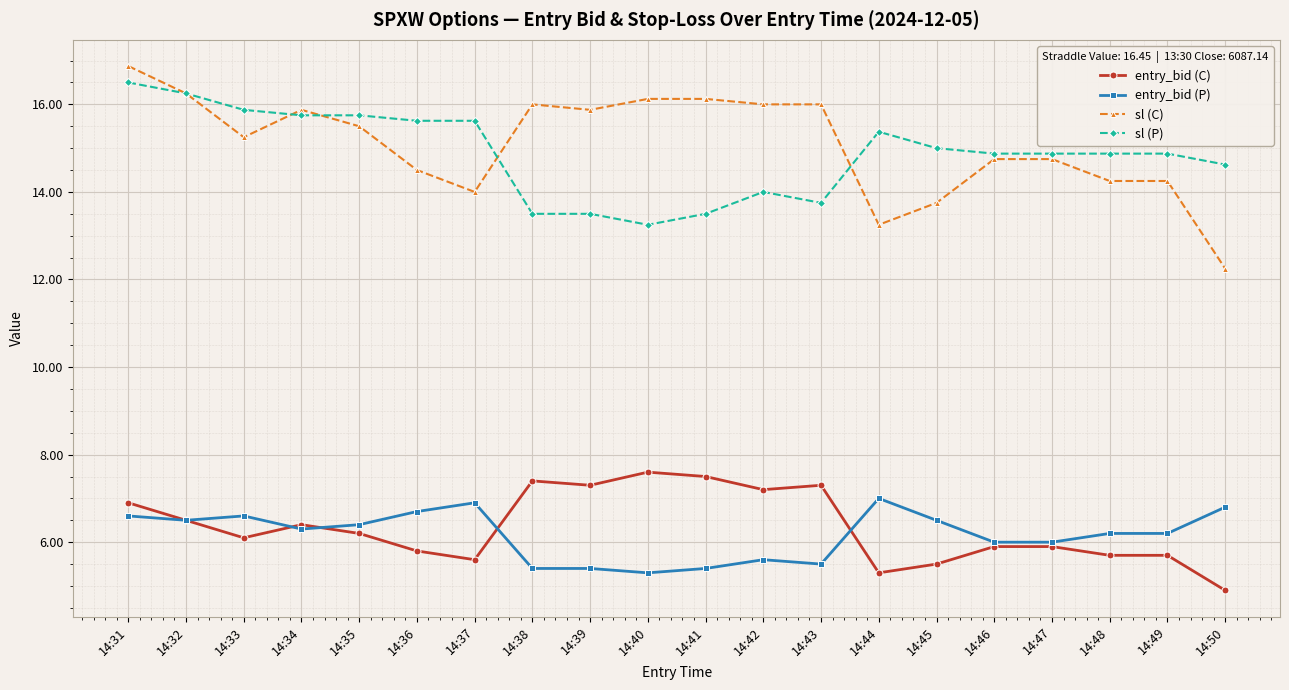

Which label corresponds to the smallest value in the chart?

14:50